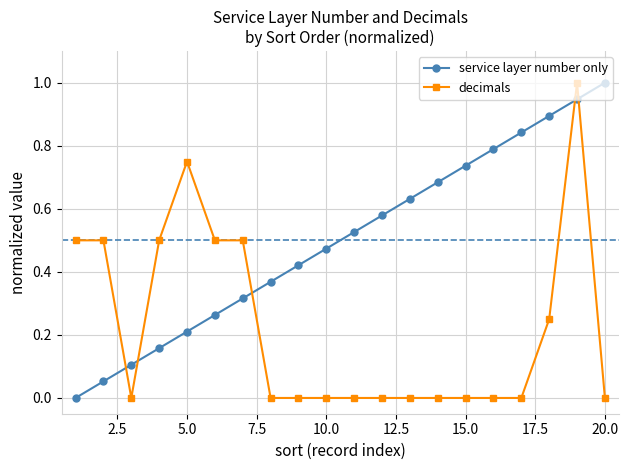

Rank the series by their average value, from lowest to highest.

decimals, service layer number only